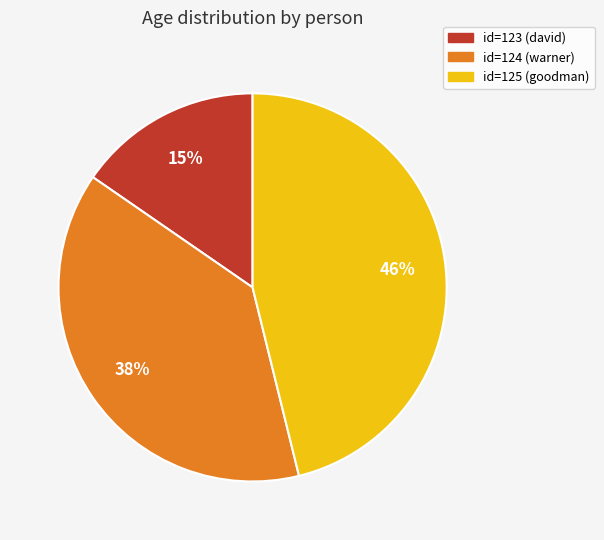

Is the sum of id=123 (david) and id=124 (warner) greater than half?

Yes